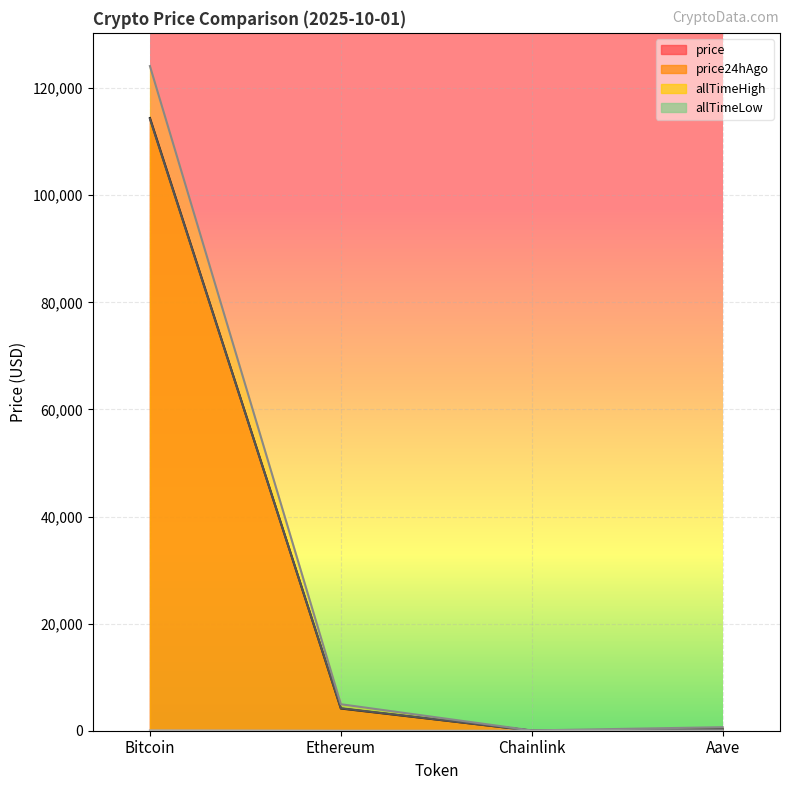

How many lines are shown in the chart?

4